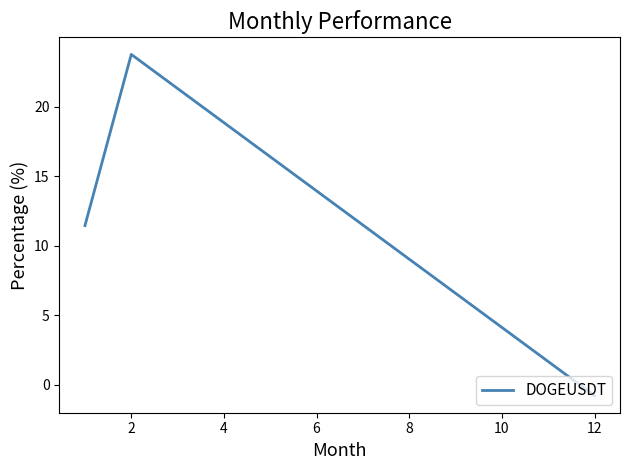

What is the smallest value displayed?

-0.8